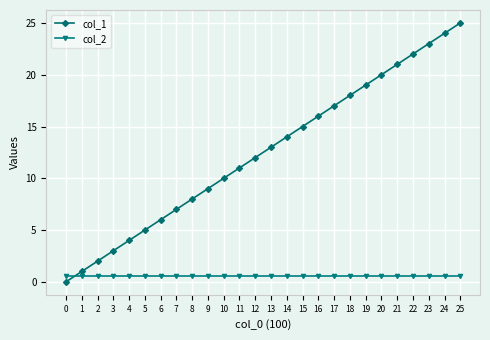

Is the value of col_1 at 6 greater than the value of col_2 at 10?

Yes